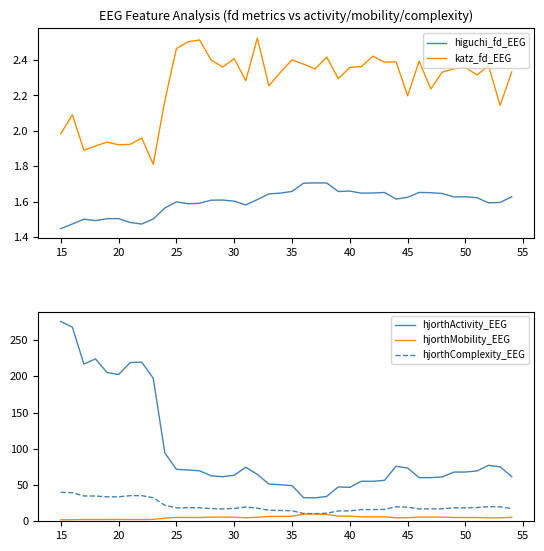

At how many categories does at least one series exceed 2?

40